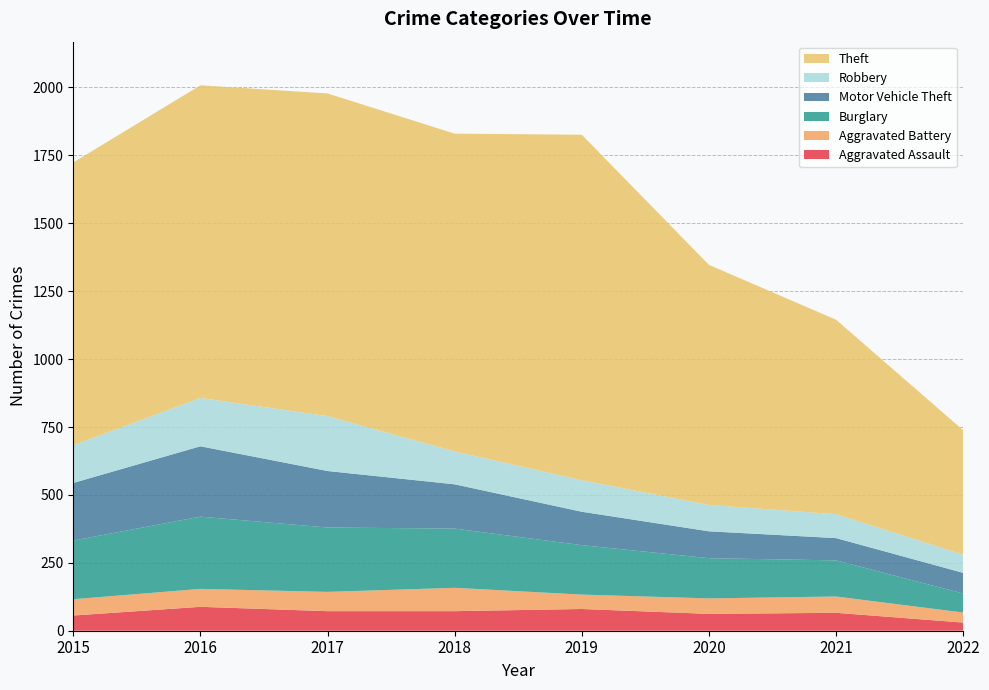

Reading right to left, transcribe all the data shown in this chart.

Aggravated Assault: 30	66	62	80	72	72	88	56
Aggravated Battery: 37	60	57	53	86	71	66	60
Burglary: 70	133	148	182	218	237	266	216
Motor Vehicle Theft: 76	82	99	123	163	208	259	212
Robbery: 67	88	97	116	121	202	178	139
Theft: 458	716	884	1272	1170	1188	1151	1041